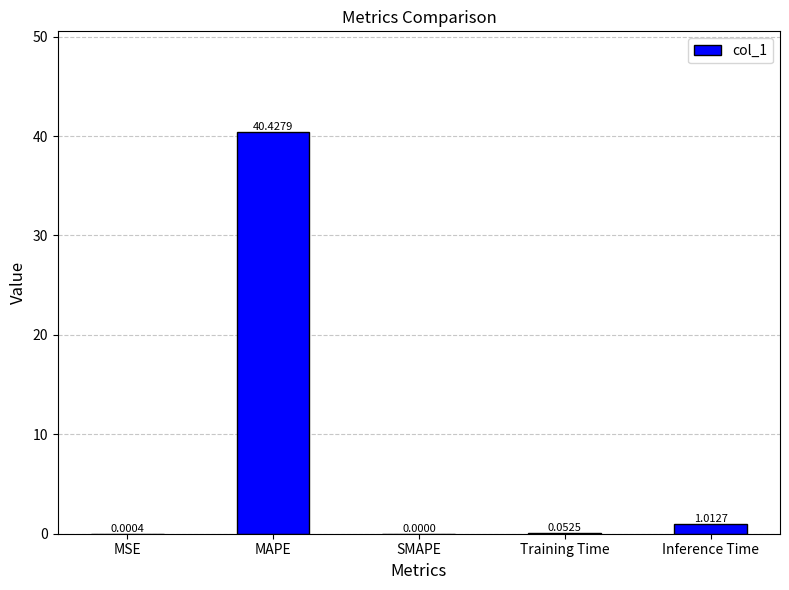

The value at SMAPE is 17.9. True or false?

False